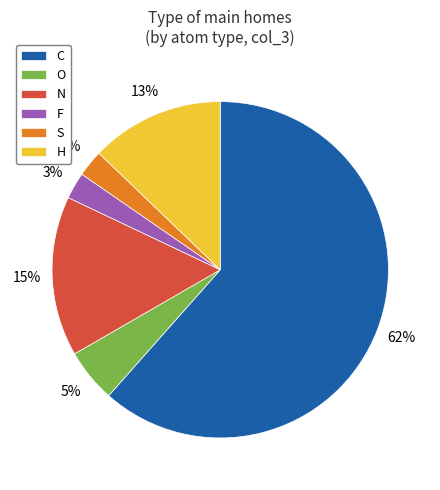

How many slices are in this pie chart?

6